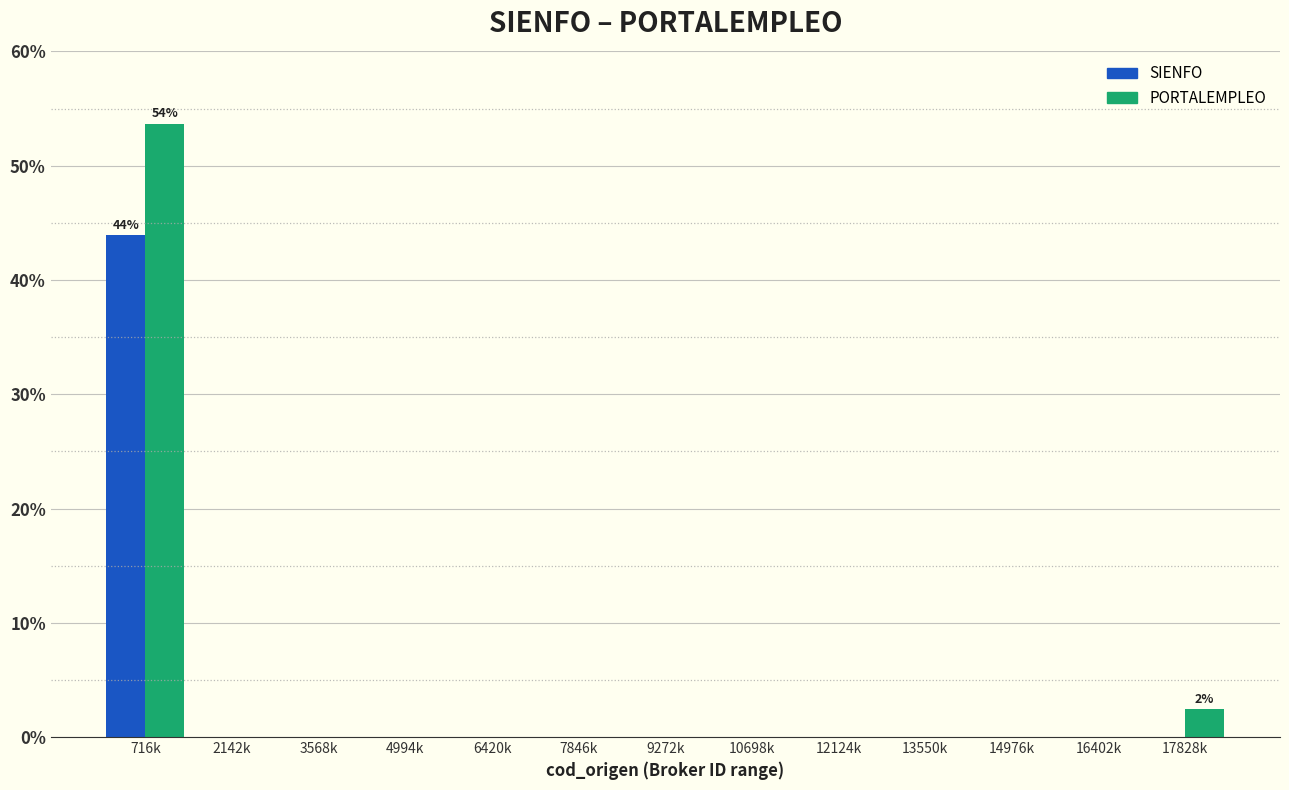

Reading left to right, transcribe all the data shown in this chart.

SIENFO: 716k=43.9	2142k=0.0	3568k=0.0	4994k=0.0	6420k=0.0	7846k=0.0	9272k=0.0	10698k=0.0	12124k=0.0	13550k=0.0	14976k=0.0	16402k=0.0	17828k=0.0
PORTALEMPLEO: 716k=53.7	2142k=0.0	3568k=0.0	4994k=0.0	6420k=0.0	7846k=0.0	9272k=0.0	10698k=0.0	12124k=0.0	13550k=0.0	14976k=0.0	16402k=0.0	17828k=2.4